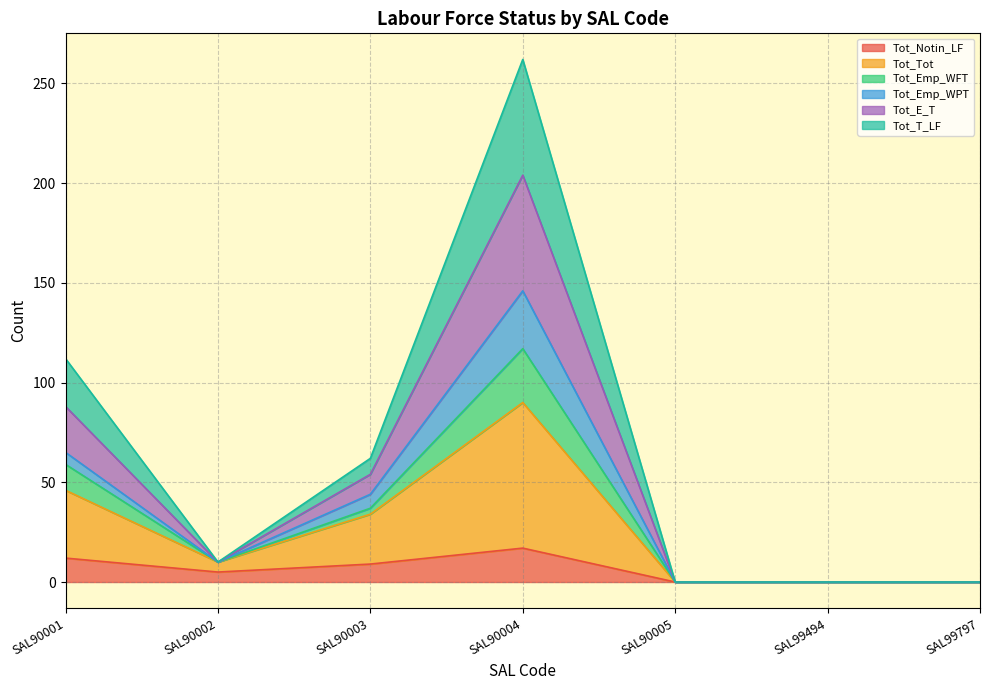

What value does the Tot_Notin_LF series have at SAL90004?

17